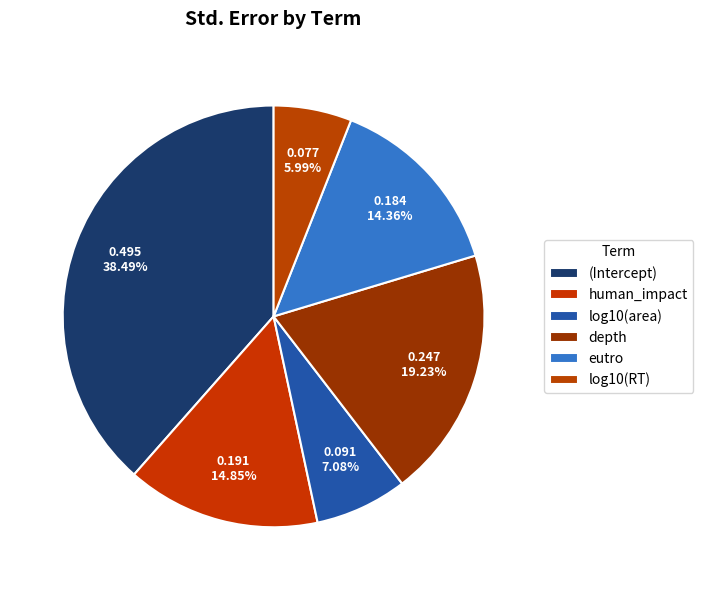

Is it true that human_impact is 15% of the pie?

True